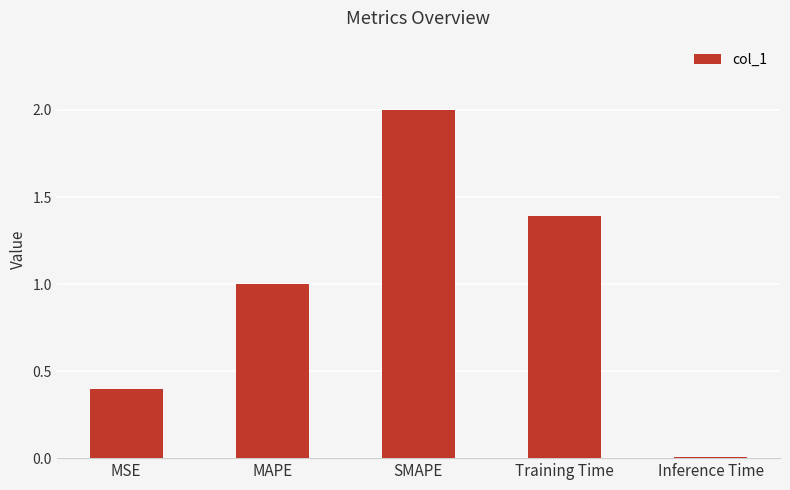

What is the label of the 4th bar from the right?

MAPE